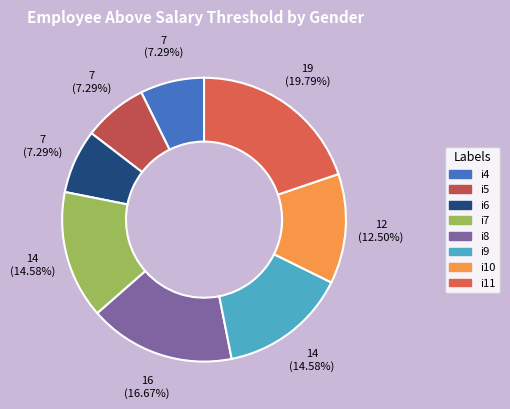

Approximately how many times larger is the value at i8 compared to i6?

2.3